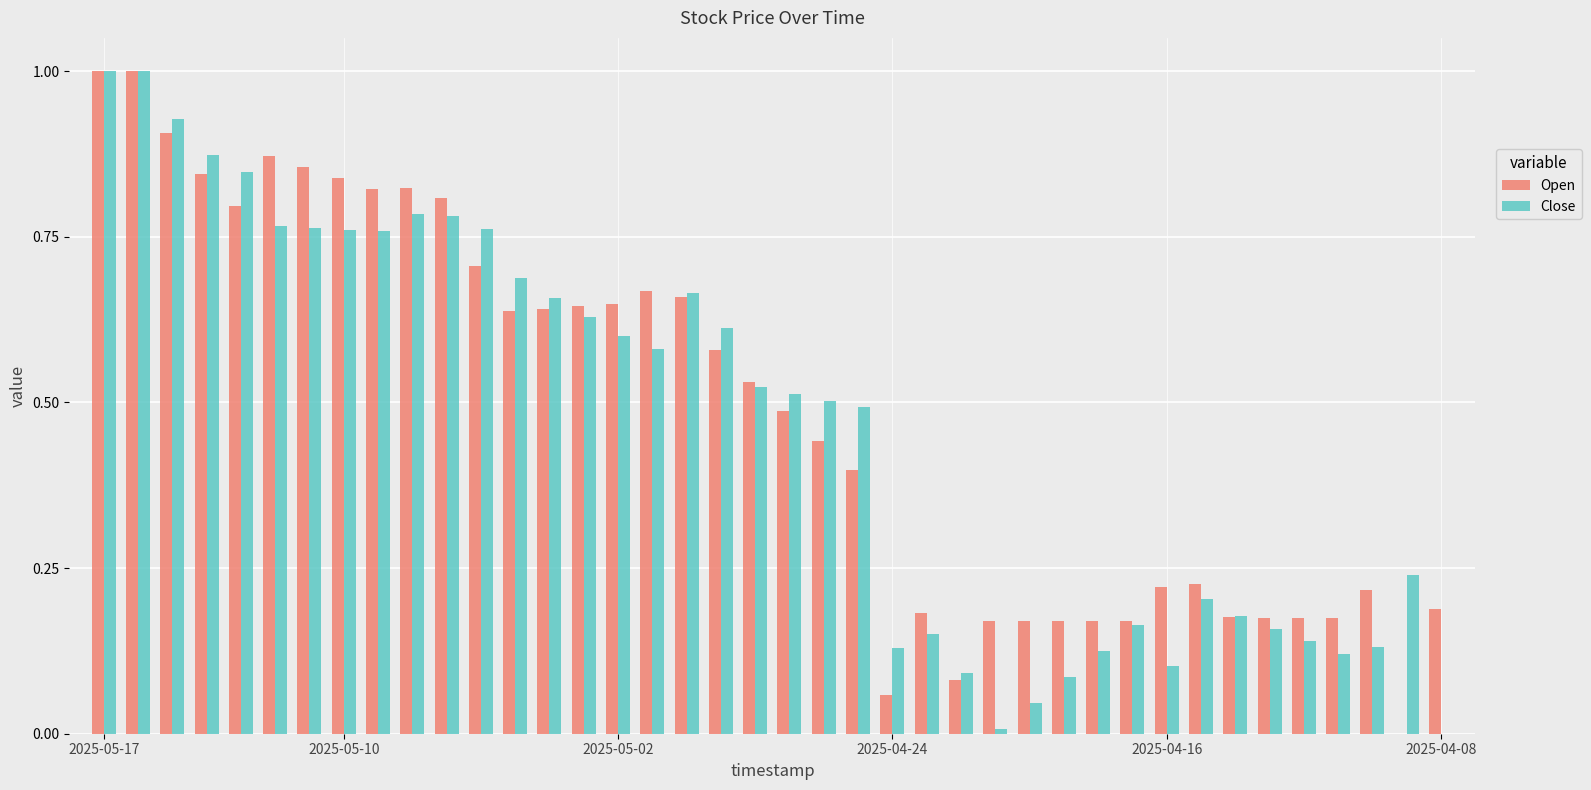

What is the maximum value shown in the chart?

1.0